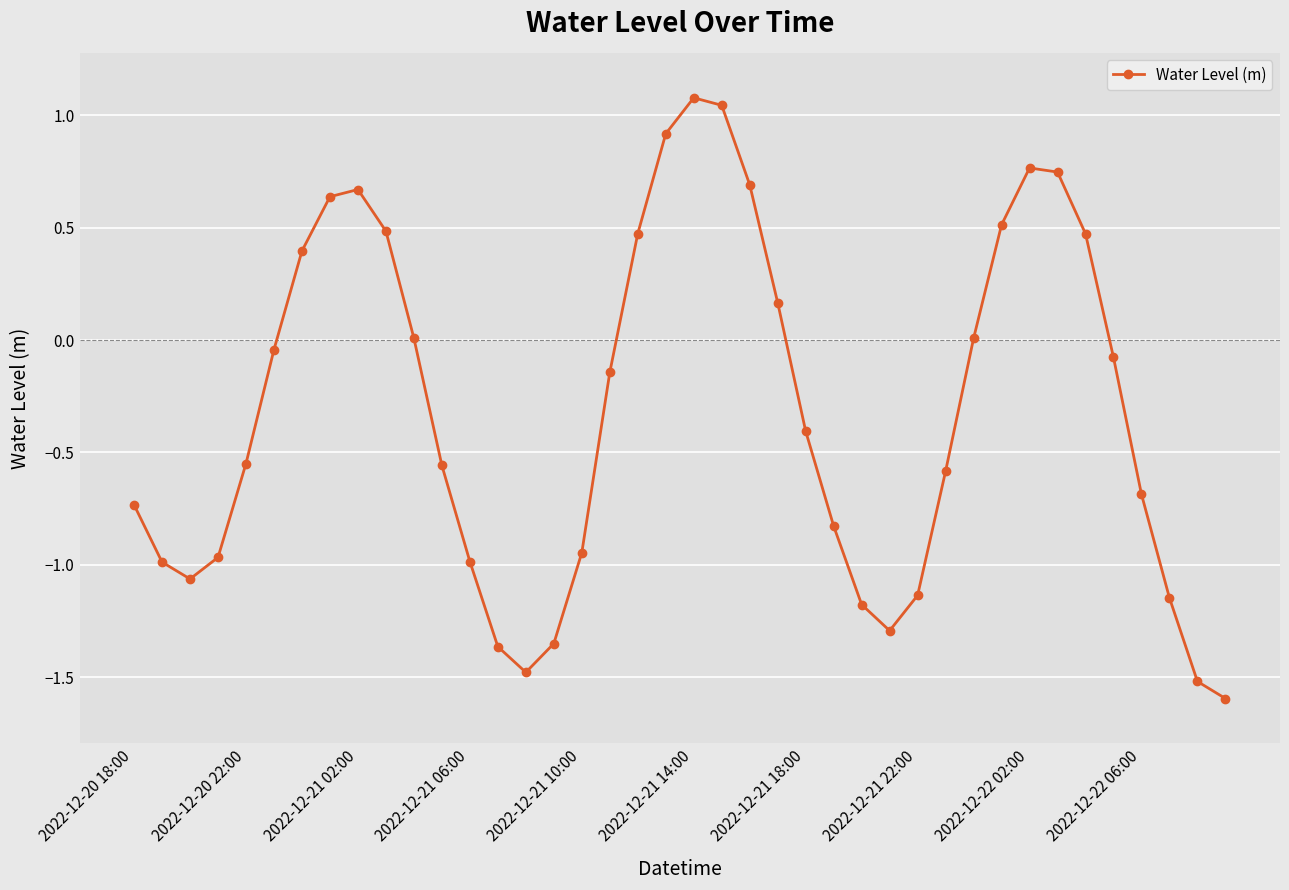

What is the difference between the second highest and second lowest values?

2.6